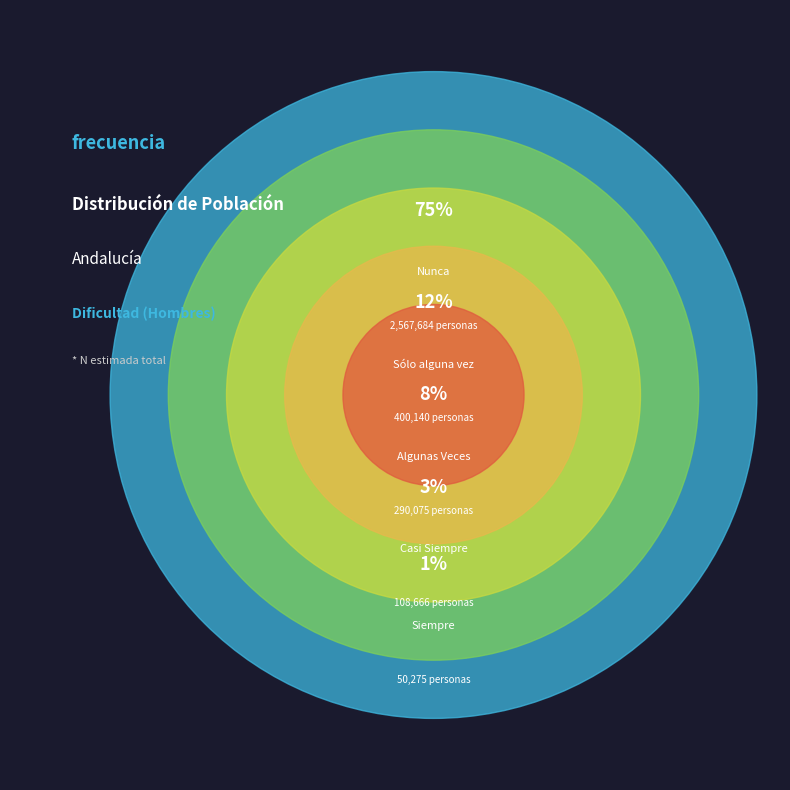

Is Siempre the majority of the pie?

No